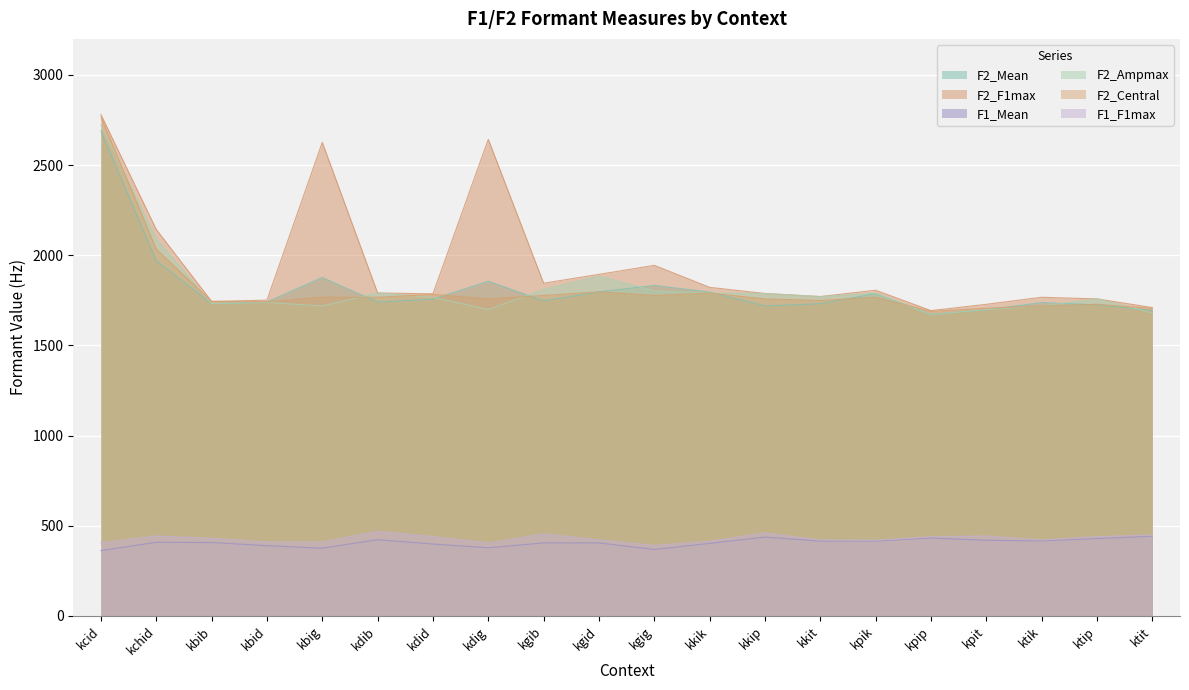

What is the difference between the F1_Mean values at kkik and kdib?

20.4